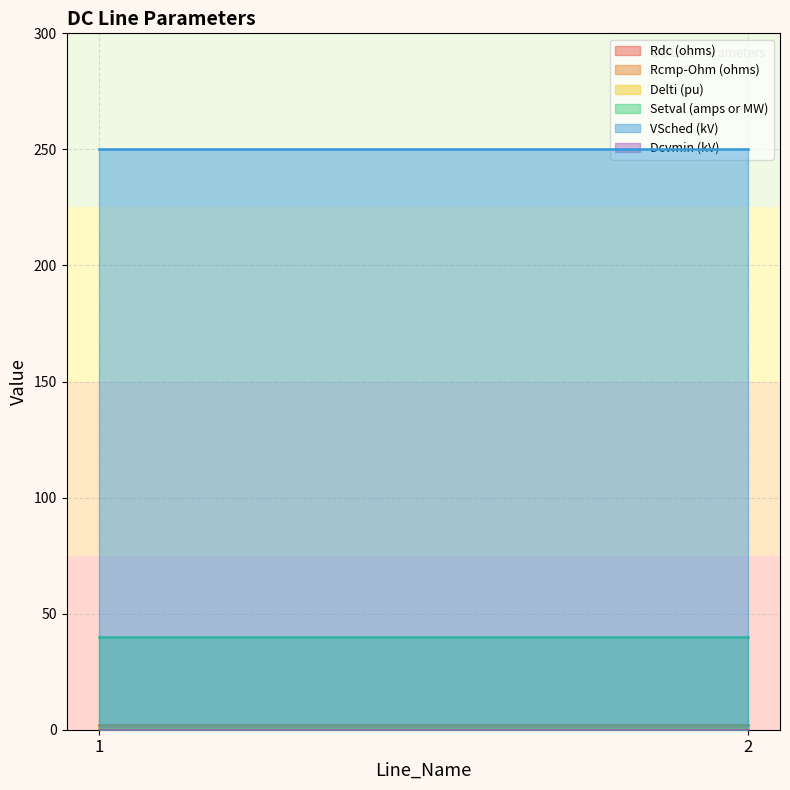

At how many categories does at least one series exceed 226?

2